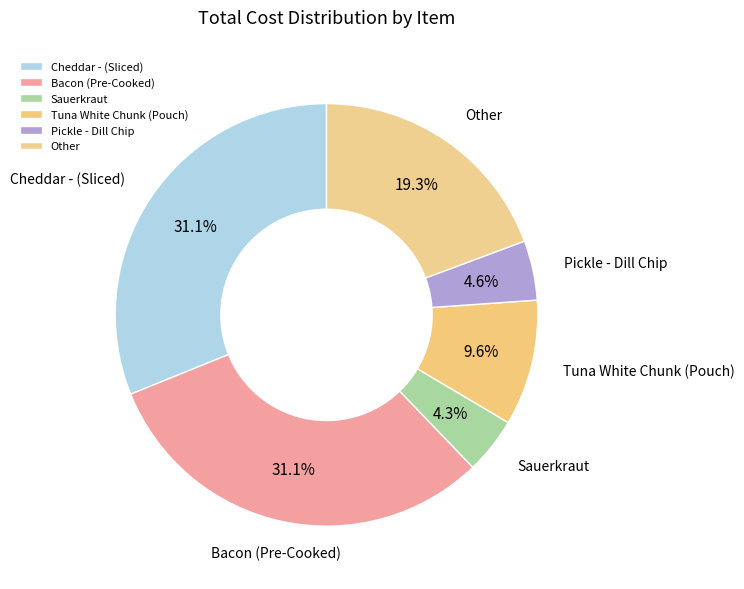

Approximately how many times larger is the value at Pickle - Dill Chip compared to Sauerkraut?

1.1